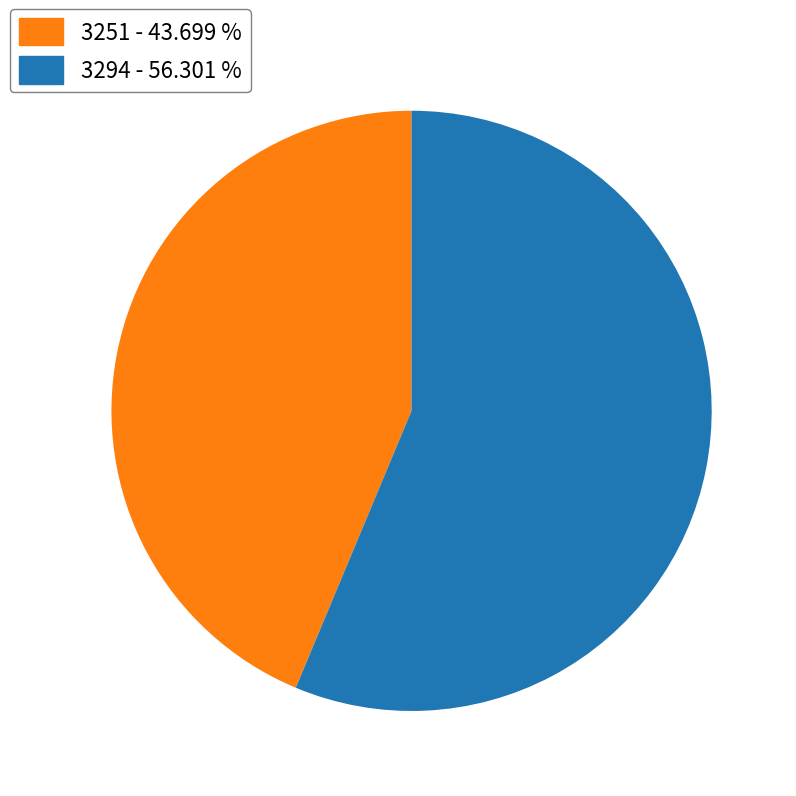

What is the largest slice in the pie chart?

3294